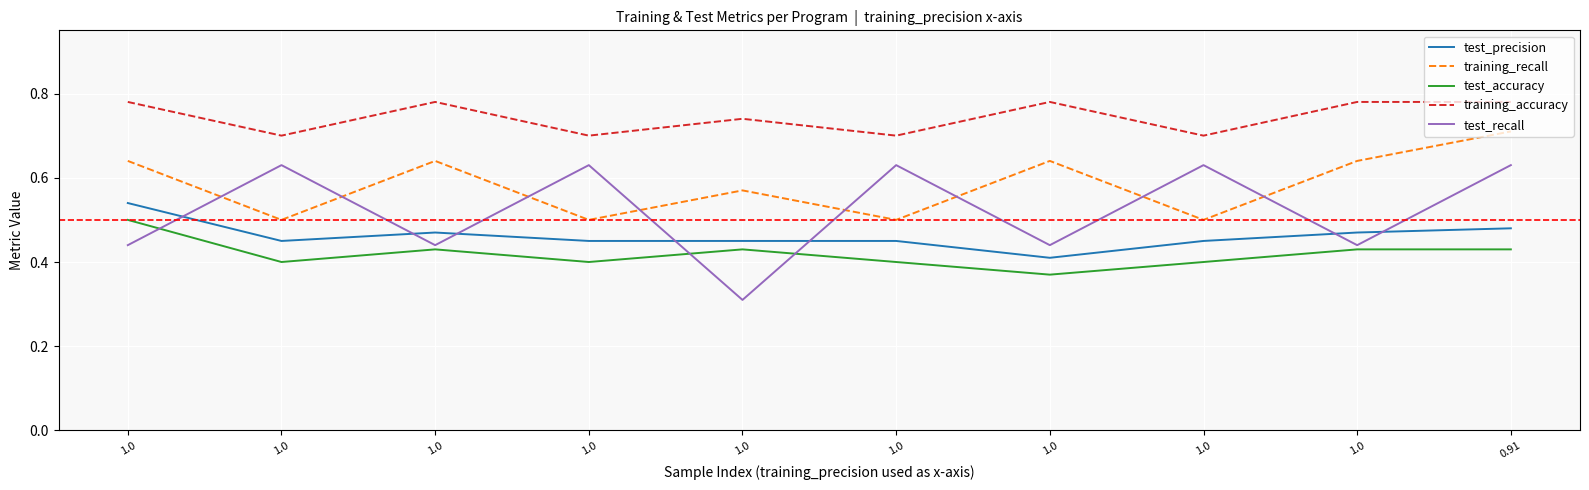

Count the number of categories in the chart.

10